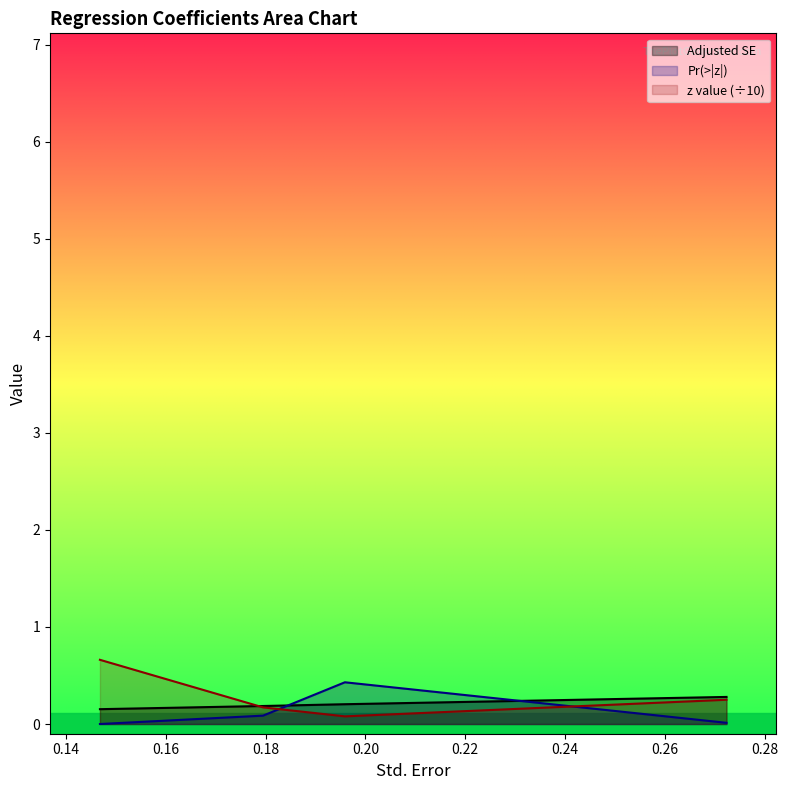

How many lines are shown in the chart?

3